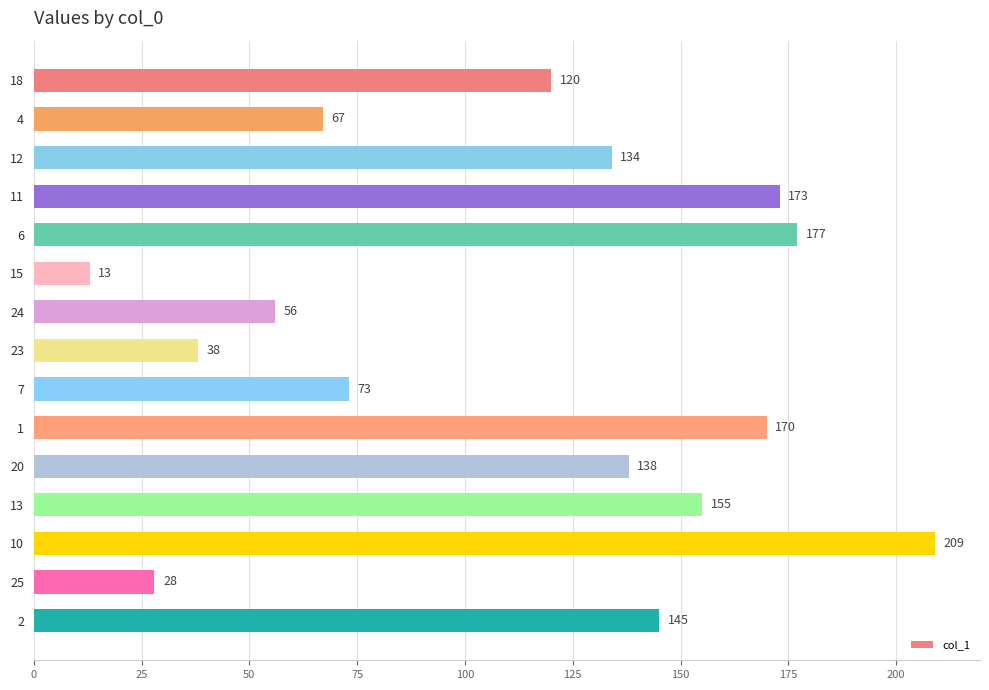

Which has a higher value, 15 or 6?

6